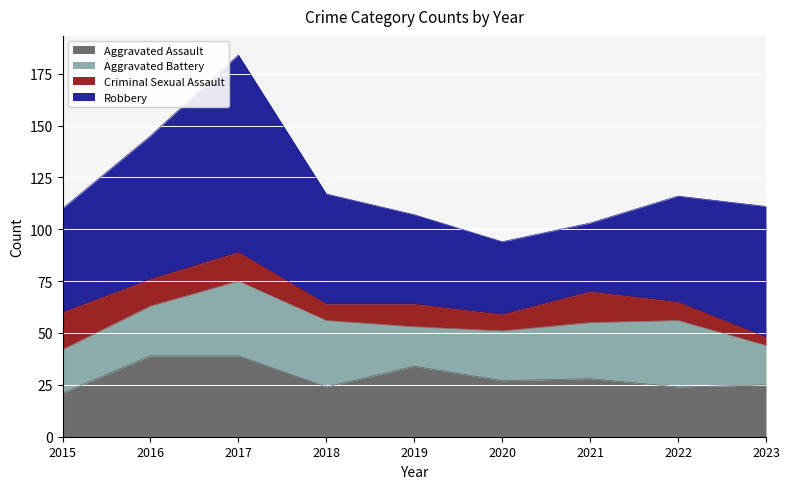

Reading right to left, list all the values displayed in this chart.

Aggravated Assault: 2023=25	2022=24	2021=28	2020=27	2019=34	2018=24	2017=39	2016=39	2015=21
Aggravated Battery: 2023=19	2022=32	2021=27	2020=24	2019=19	2018=32	2017=36	2016=24	2015=21
Criminal Sexual Assault: 2023=4	2022=9	2021=15	2020=8	2019=11	2018=8	2017=14	2016=13	2015=18
Robbery: 2023=63	2022=51	2021=33	2020=35	2019=43	2018=53	2017=95	2016=69	2015=50